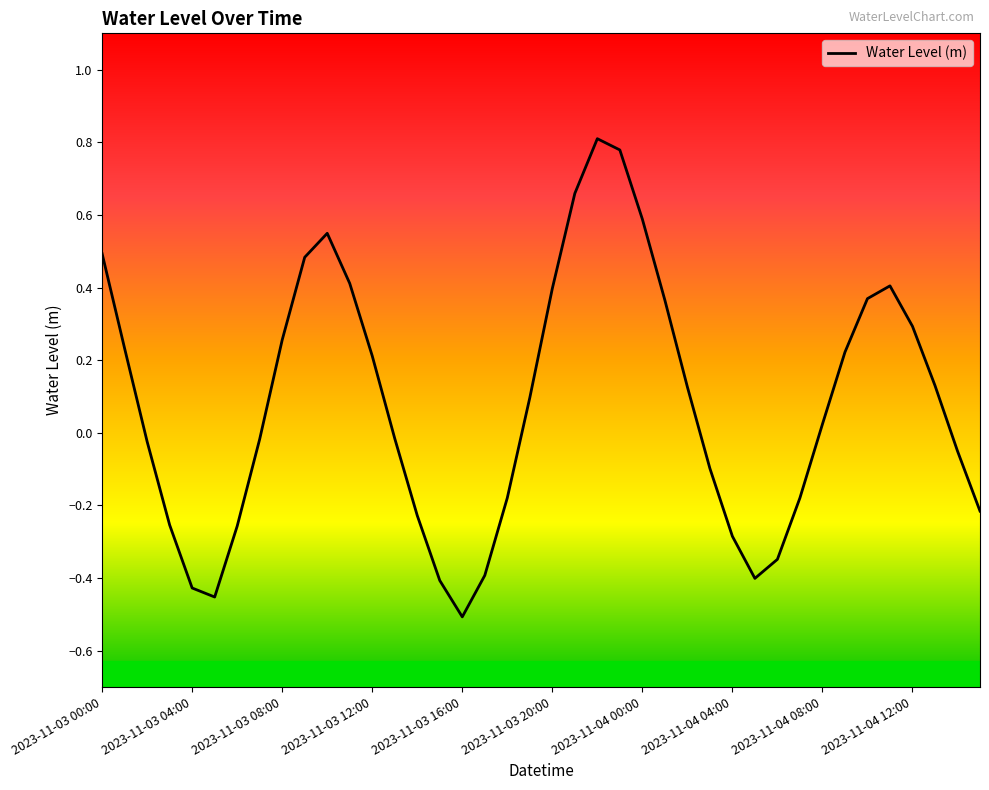

What is the difference between the maximum and minimum values?

1.3